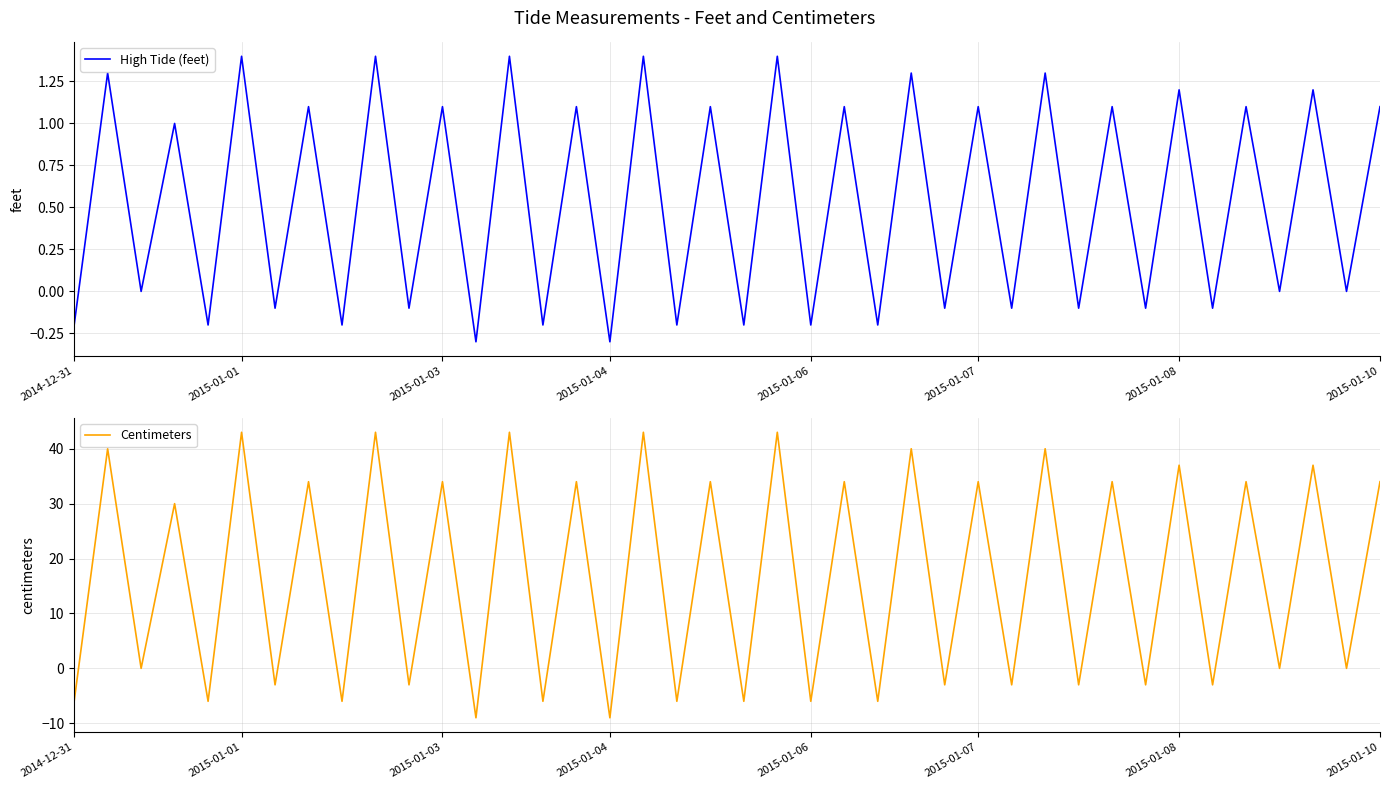

What is the highest value of the Centimeters series?

43